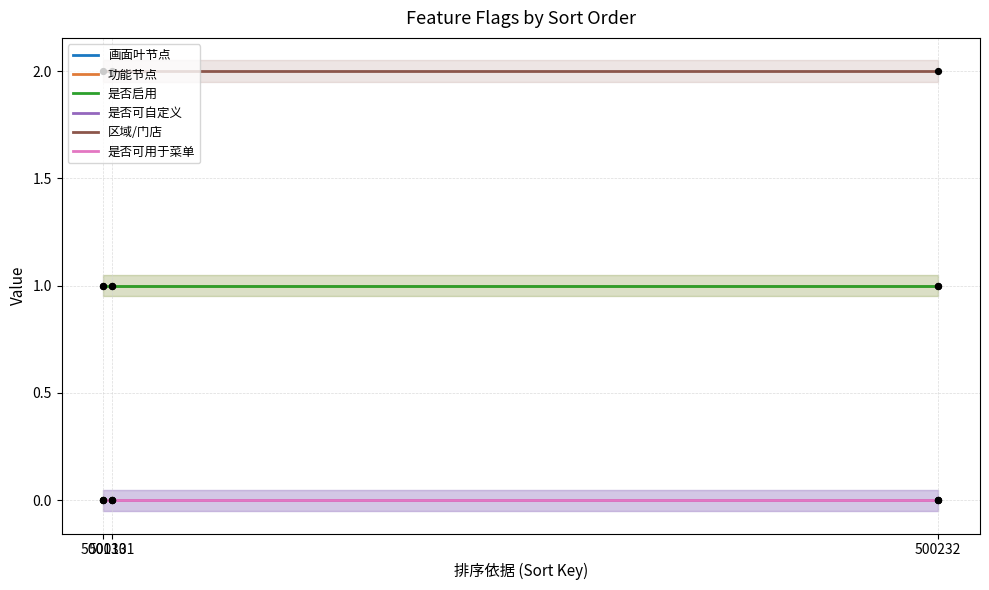

What is the total value across all series at 500130?

4